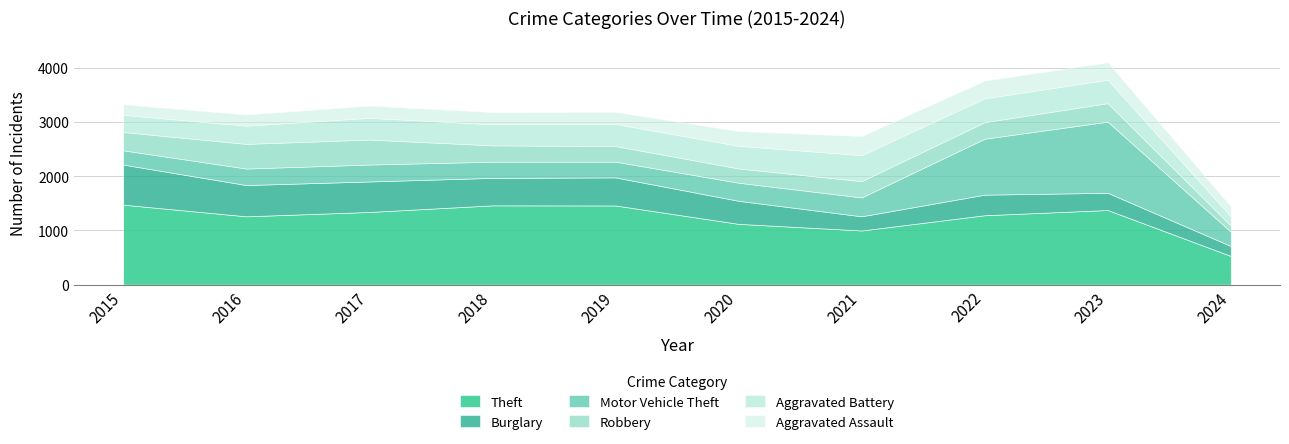

What is the average value of the Robbery series?

316